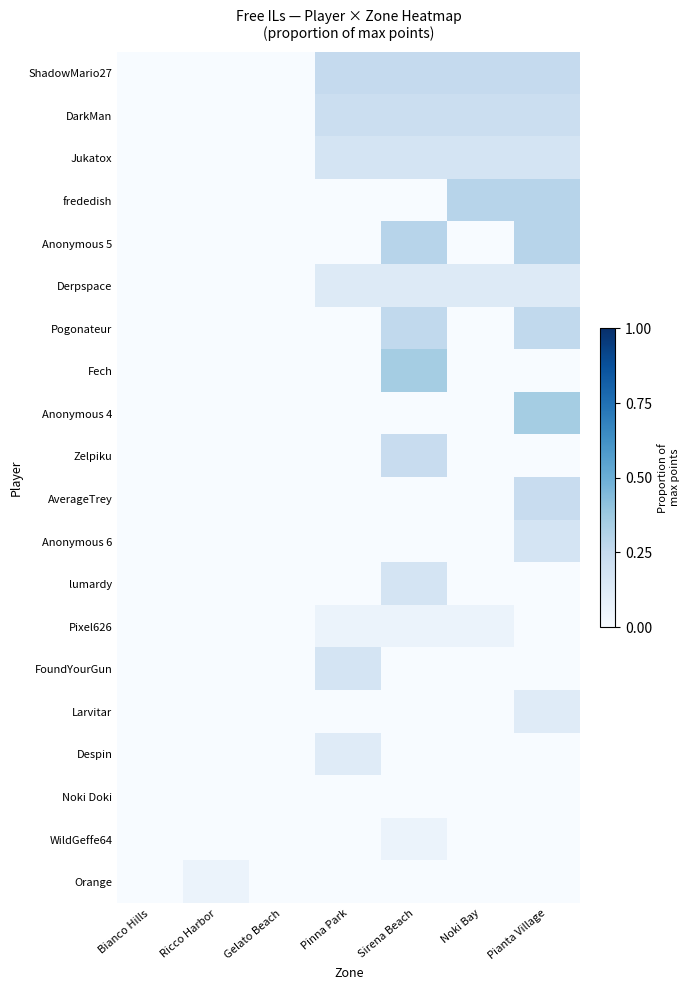

Reading left to right, extract all data points from this chart.

ShadowMario27: Bianco Hills=0.0	Ricco Harbor=0.0	Gelato Beach=0.0	Pinna Park=0.2	Sirena Beach=0.2	Noki Bay=0.2	Pianta Village=0.2
DarkMan: Bianco Hills=0.0	Ricco Harbor=0.0	Gelato Beach=0.0	Pinna Park=0.2	Sirena Beach=0.2	Noki Bay=0.2	Pianta Village=0.2
Jukatox: Bianco Hills=0.0	Ricco Harbor=0.0	Gelato Beach=0.0	Pinna Park=0.2	Sirena Beach=0.2	Noki Bay=0.2	Pianta Village=0.2
frededish: Bianco Hills=0.0	Ricco Harbor=0.0	Gelato Beach=0.0	Pinna Park=0.0	Sirena Beach=0.0	Noki Bay=0.3	Pianta Village=0.3
Anonymous 5: Bianco Hills=0.0	Ricco Harbor=0.0	Gelato Beach=0.0	Pinna Park=0.0	Sirena Beach=0.3	Noki Bay=0.0	Pianta Village=0.3
Derpspace: Bianco Hills=0.0	Ricco Harbor=0.0	Gelato Beach=0.0	Pinna Park=0.1	Sirena Beach=0.1	Noki Bay=0.1	Pianta Village=0.1
Pogonateur: Bianco Hills=0.0	Ricco Harbor=0.0	Gelato Beach=0.0	Pinna Park=0.0	Sirena Beach=0.3	Noki Bay=0.0	Pianta Village=0.3
Fech: Bianco Hills=0.0	Ricco Harbor=0.0	Gelato Beach=0.0	Pinna Park=0.0	Sirena Beach=0.4	Noki Bay=0.0	Pianta Village=0.0
Anonymous 4: Bianco Hills=0.0	Ricco Harbor=0.0	Gelato Beach=0.0	Pinna Park=0.0	Sirena Beach=0.0	Noki Bay=0.0	Pianta Village=0.4
Zelpiku: Bianco Hills=0.0	Ricco Harbor=0.0	Gelato Beach=0.0	Pinna Park=0.0	Sirena Beach=0.2	Noki Bay=0.0	Pianta Village=0.0
AverageTrey: Bianco Hills=0.0	Ricco Harbor=0.0	Gelato Beach=0.0	Pinna Park=0.0	Sirena Beach=0.0	Noki Bay=0.0	Pianta Village=0.2
Anonymous 6: Bianco Hills=0.0	Ricco Harbor=0.0	Gelato Beach=0.0	Pinna Park=0.0	Sirena Beach=0.0	Noki Bay=0.0	Pianta Village=0.2
lumardy: Bianco Hills=0.0	Ricco Harbor=0.0	Gelato Beach=0.0	Pinna Park=0.0	Sirena Beach=0.2	Noki Bay=0.0	Pianta Village=0.0
Pixel626: Bianco Hills=0.0	Ricco Harbor=0.0	Gelato Beach=0.0	Pinna Park=0.1	Sirena Beach=0.1	Noki Bay=0.1	Pianta Village=0.0
FoundYourGun: Bianco Hills=0.0	Ricco Harbor=0.0	Gelato Beach=0.0	Pinna Park=0.2	Sirena Beach=0.0	Noki Bay=0.0	Pianta Village=0.0
Larvitar: Bianco Hills=0.0	Ricco Harbor=0.0	Gelato Beach=0.0	Pinna Park=0.0	Sirena Beach=0.0	Noki Bay=0.0	Pianta Village=0.1
Despin: Bianco Hills=0.0	Ricco Harbor=0.0	Gelato Beach=0.0	Pinna Park=0.1	Sirena Beach=0.0	Noki Bay=0.0	Pianta Village=0.0
Noki Doki: Bianco Hills=0.0	Ricco Harbor=0.0	Gelato Beach=0.0	Pinna Park=0.0	Sirena Beach=0.0	Noki Bay=0.0	Pianta Village=0.0
WildGeffe64: Bianco Hills=0.0	Ricco Harbor=0.0	Gelato Beach=0.0	Pinna Park=0.0	Sirena Beach=0.1	Noki Bay=0.0	Pianta Village=0.0
Orange: Bianco Hills=0.0	Ricco Harbor=0.1	Gelato Beach=0.0	Pinna Park=0.0	Sirena Beach=0.0	Noki Bay=0.0	Pianta Village=0.0